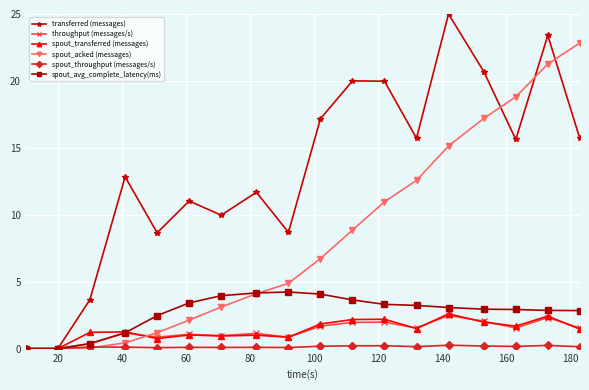

Which series has the largest range (max minus min)?

transferred (messages)